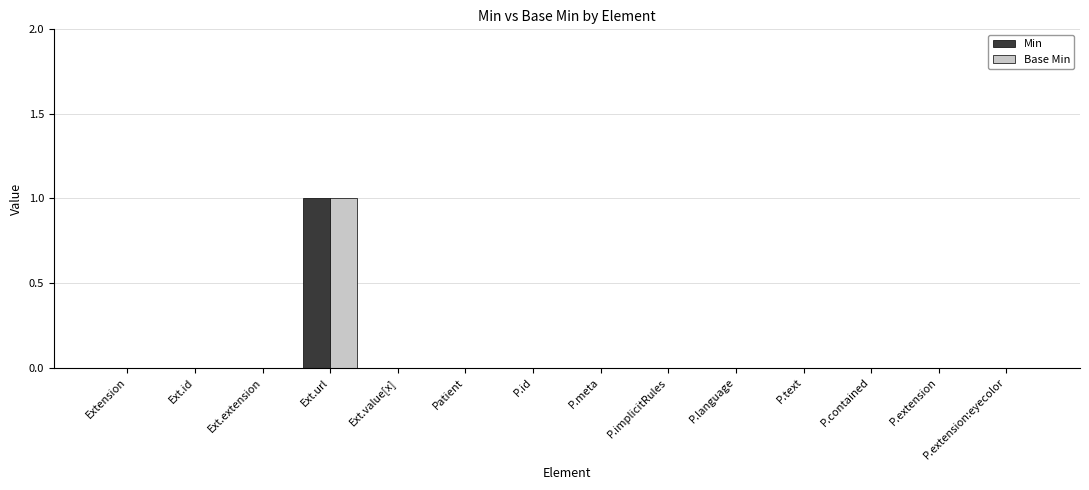

At which category does the chart reach its peak across all series?

Ext.url